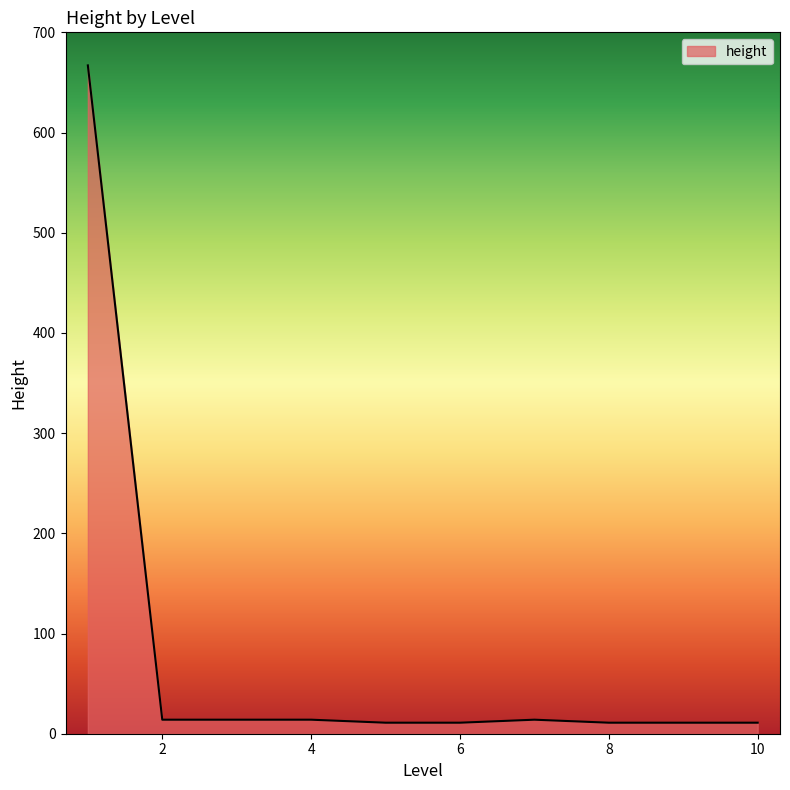

What is the greatest value displayed?

667